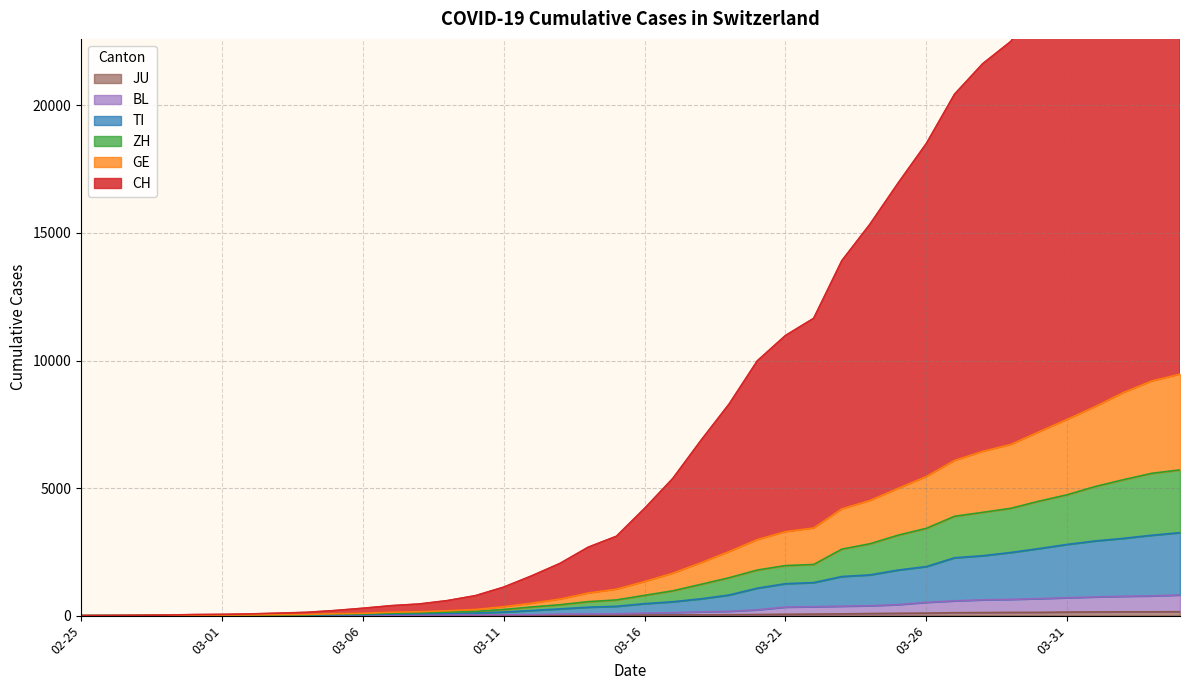

What is the label of the 24th point from the right?

2020-03-12